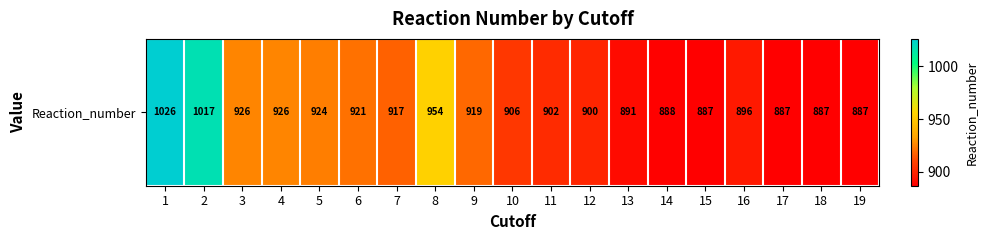

The value at 13 is 1546. True or false?

False